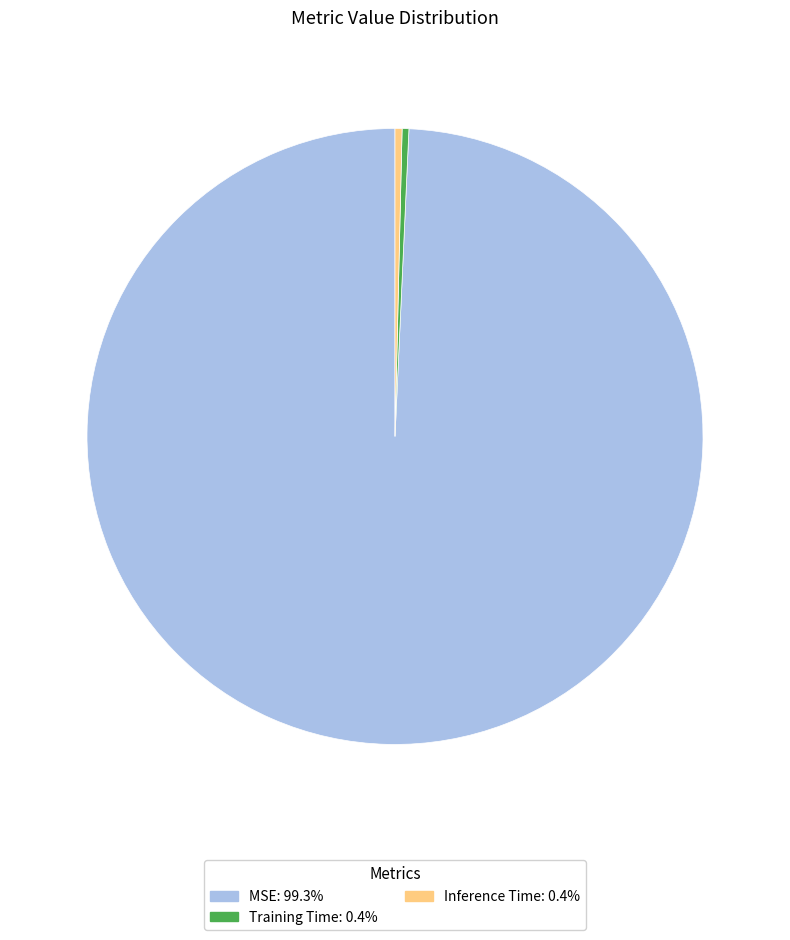

Does any single category account for the majority?

Yes